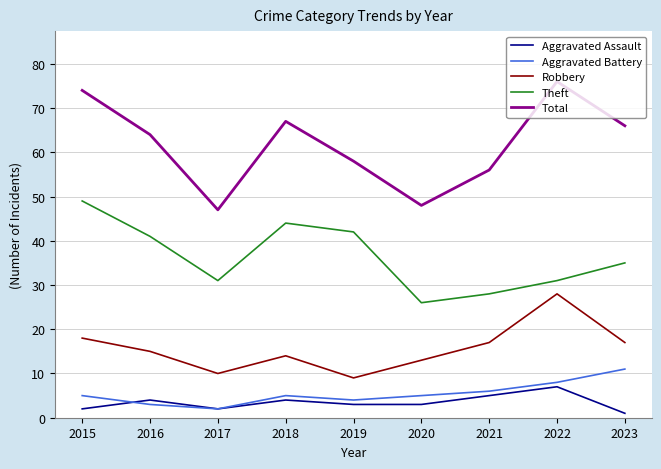

Which series changed the most between 2015 and 2022?

Theft